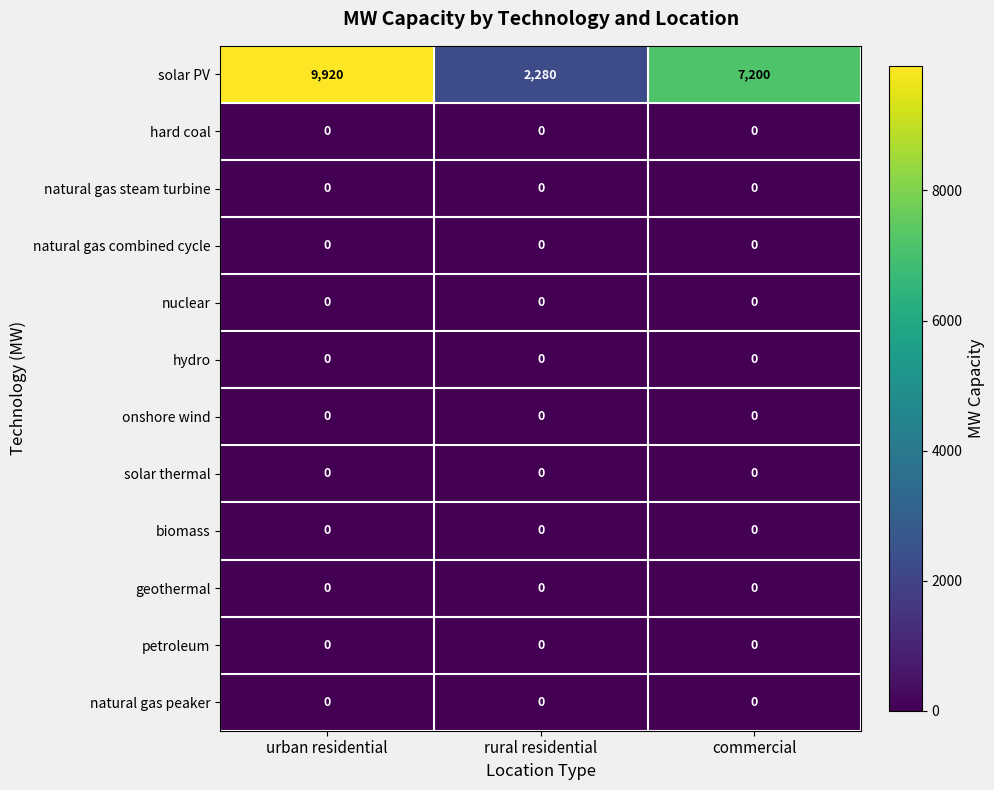

At which category is the sum across all series the highest?

urban residential